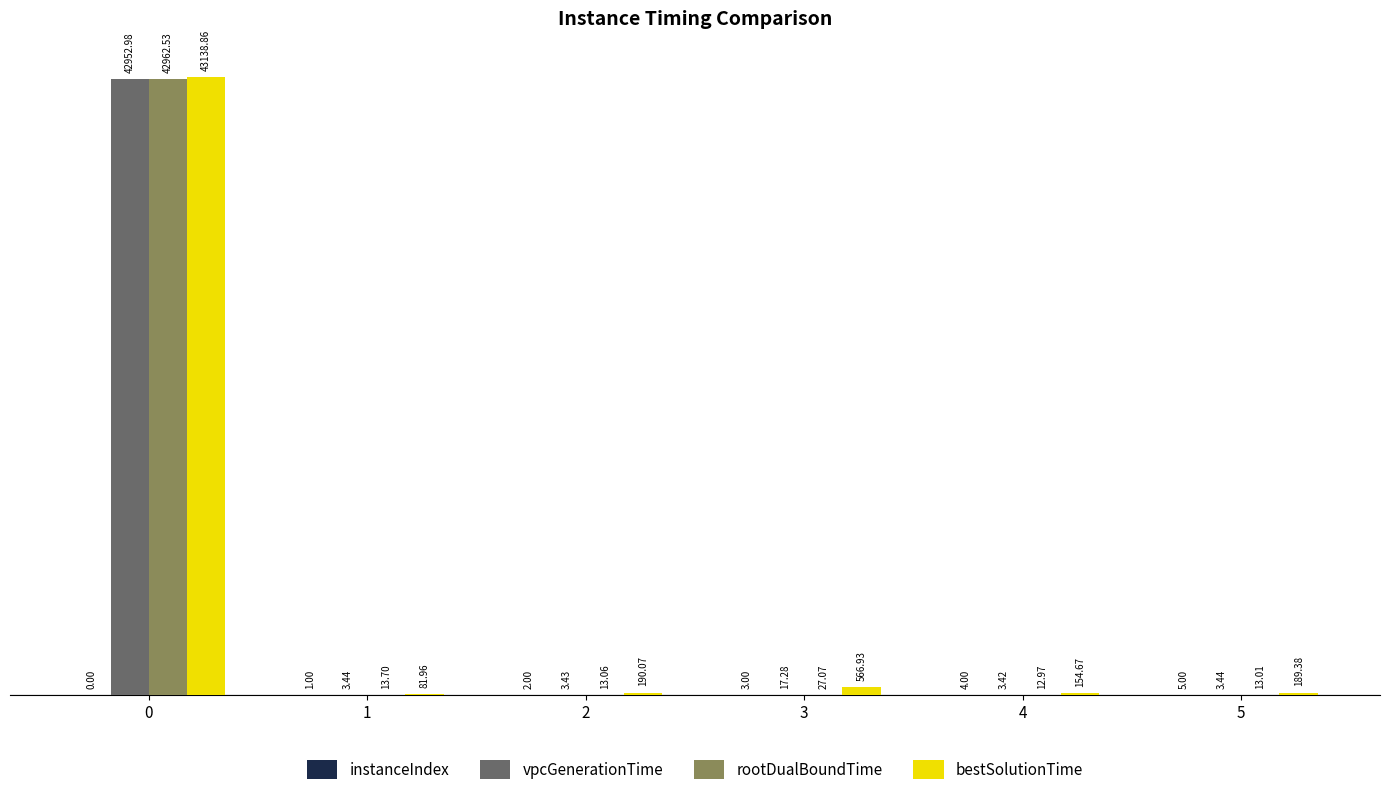

Are the bars grouped side by side (vs. stacked)?

Yes